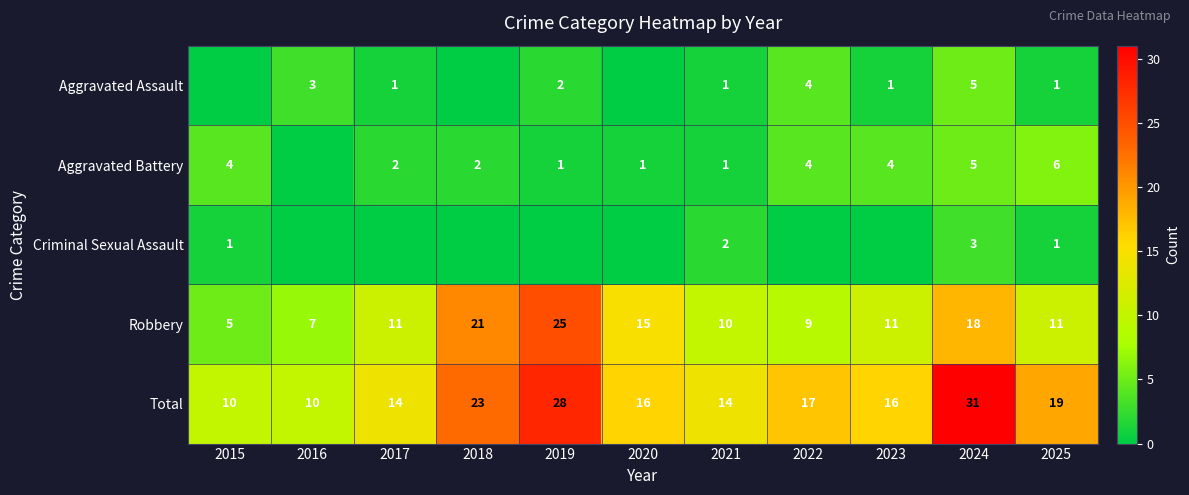

The Aggravated Battery series shows 1 at 2019. True or false?

True